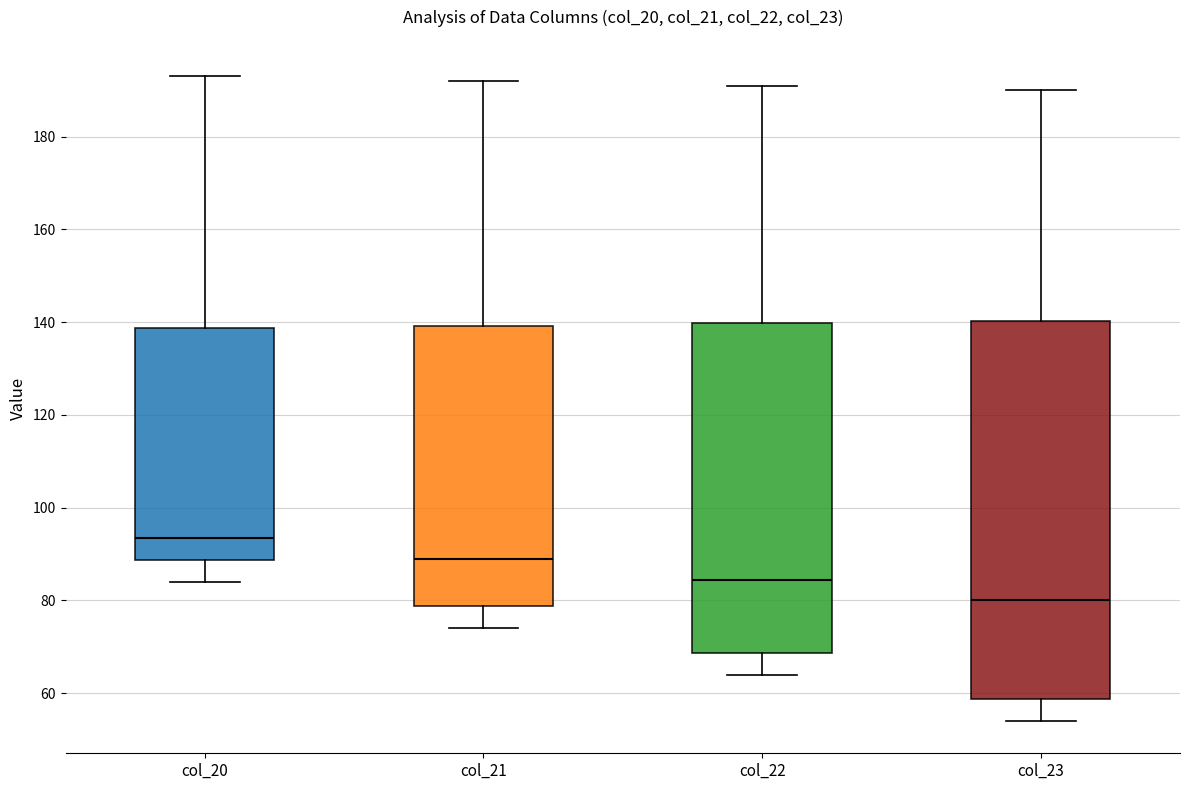

Reading left to right, read every box against the y-axis: the position of its median line, the range the box covers, and the ends of its whiskers. The values are not printed on the chart, so give them approximately, as read against the axis.

col_20: median 94, box 88 to 138, whiskers 84 to 194
col_21: median 90, box 78 to 140, whiskers 74 to 192
col_22: median 84, box 68 to 140, whiskers 64 to 192
col_23: median 80, box 58 to 140, whiskers 54 to 190